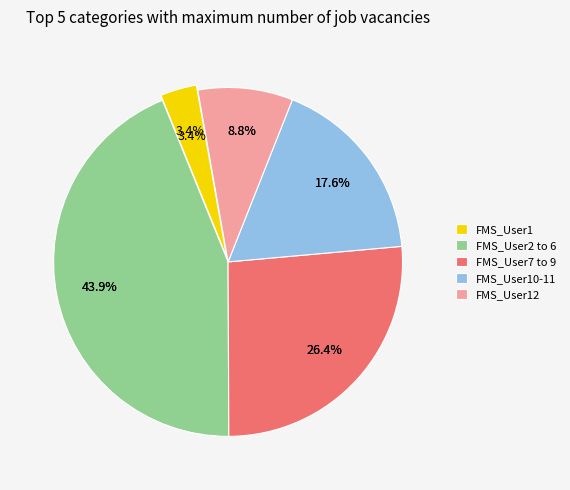

Does FMS_User12 represent more than half of the total?

No